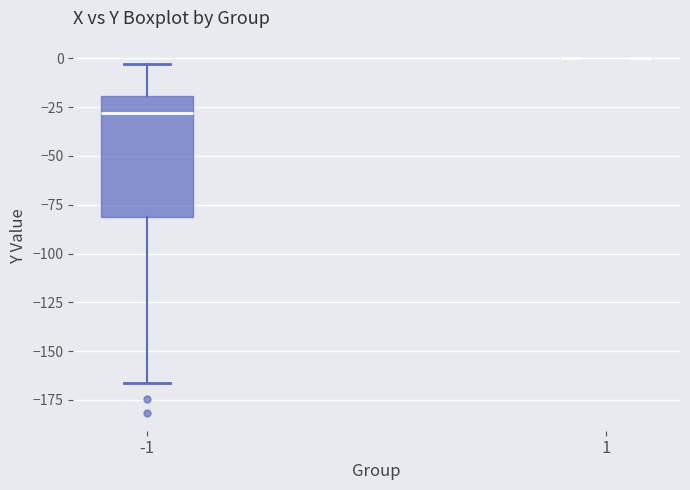

Reading left to right, read every box against the y-axis: the position of its median line, the range the box covers, and the ends of its whiskers. The values are not printed on the chart, so give them approximately, as read against the axis.

-1: median -30, box -80 to -20, whiskers -165 to -5
1: box collapsed to a line at 0, whiskers 0 to 0